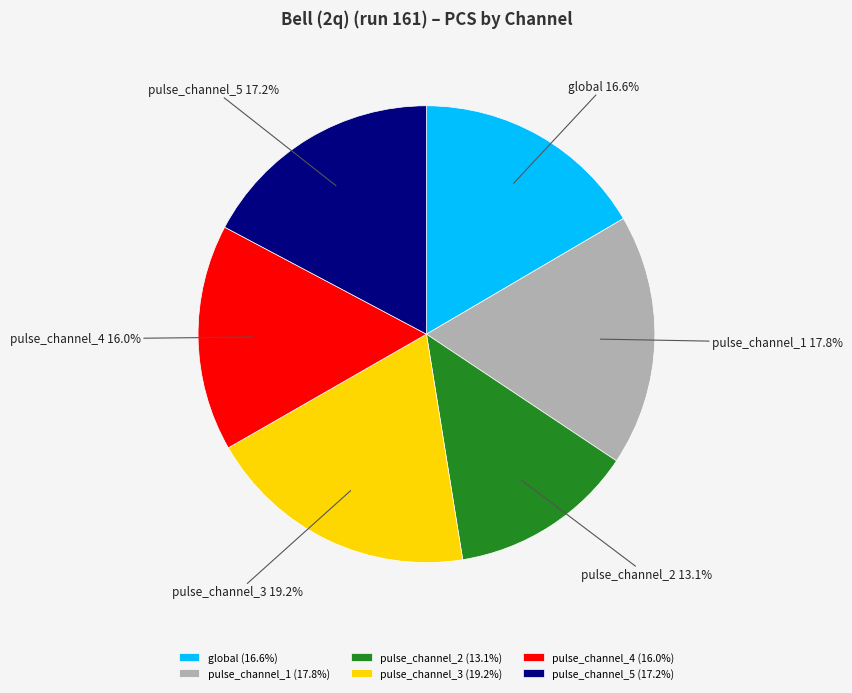

To the nearest percent, what is the difference between the pulse_channel_5 and pulse_channel_2 slice percentages?

4%